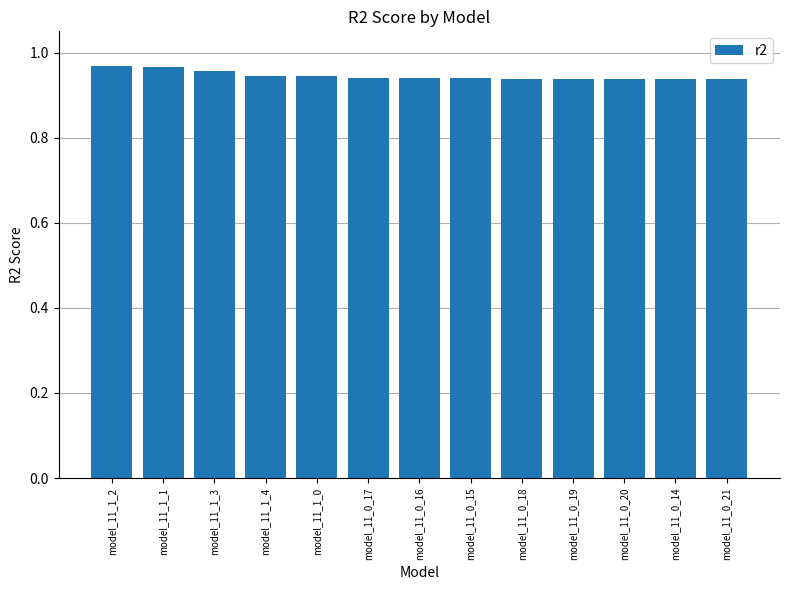

Does the chart contain any negative values?

No